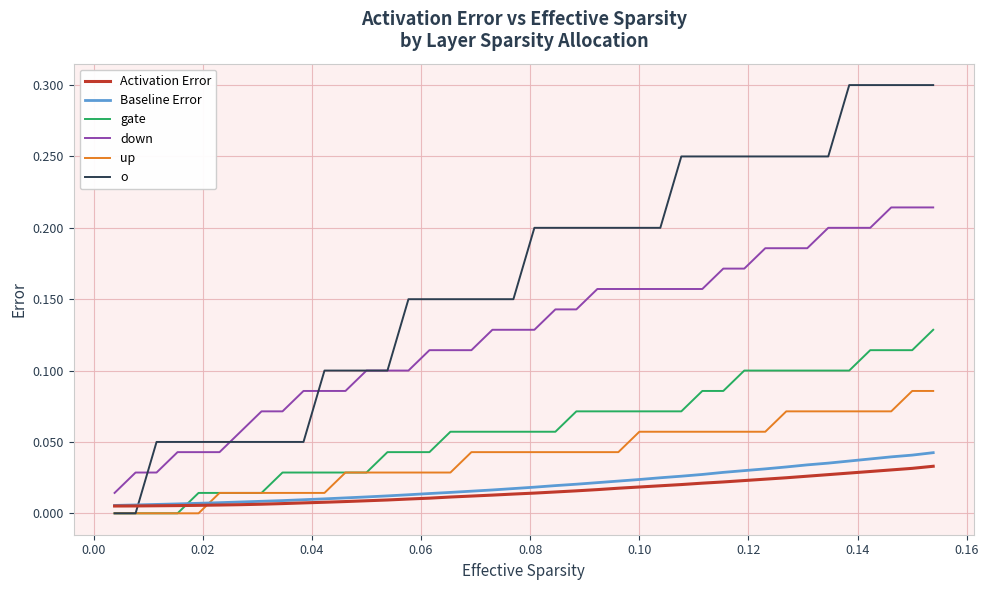

Rank the series by their maximum value, from lowest to highest.

Activation Error, Baseline Error, up, gate, down, o